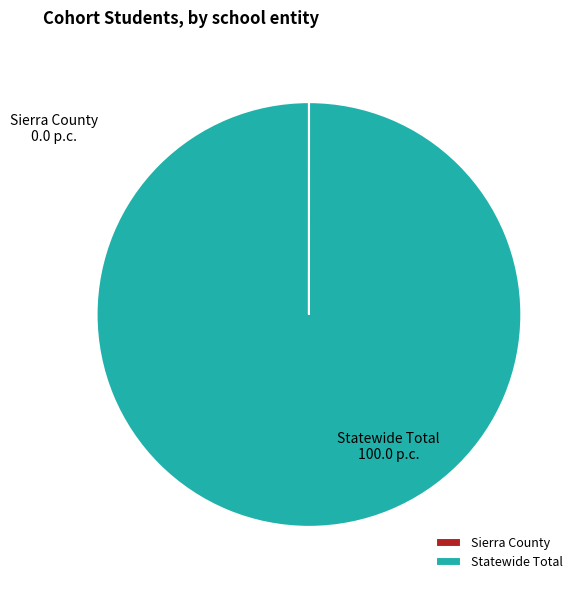

The Statewide Total slice represents 100% of the pie. True or false?

True